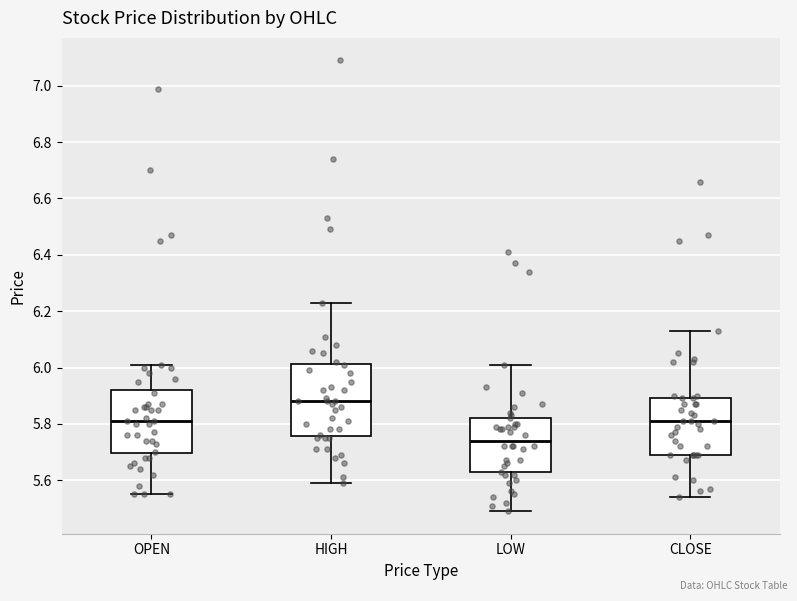

Which box is the tallest, from its lower edge to its upper edge?

HIGH